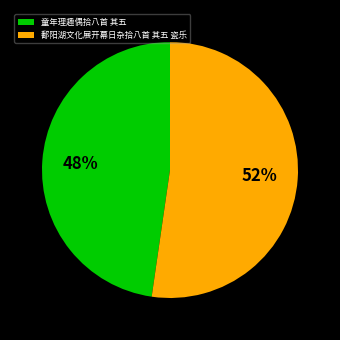

Count the number of slices in the pie.

2